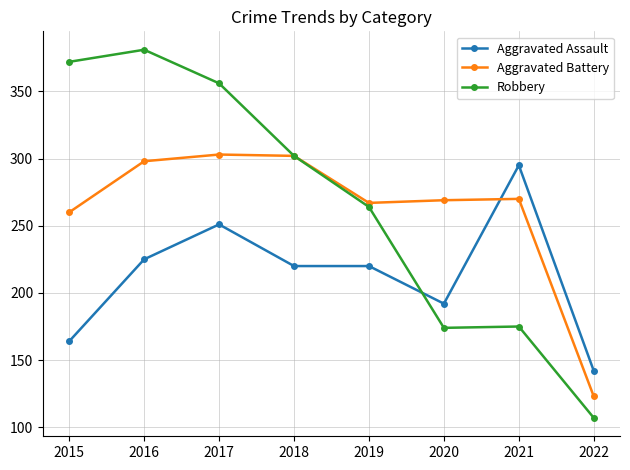

What is the sum of the Aggravated Battery values at 2022 and 2019?

390